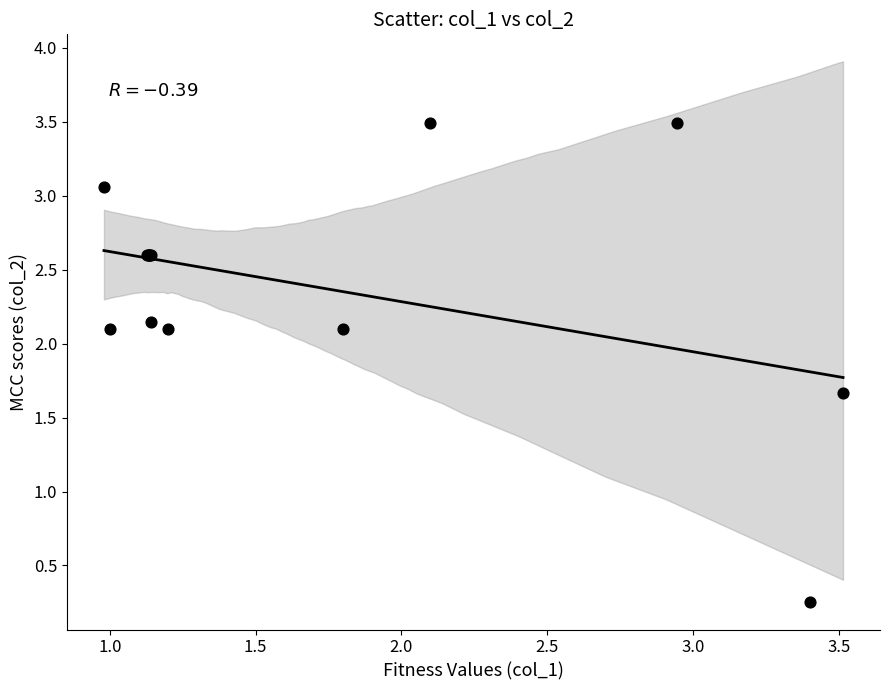

What Y value in the scatter plot is closest to 1?

1.7